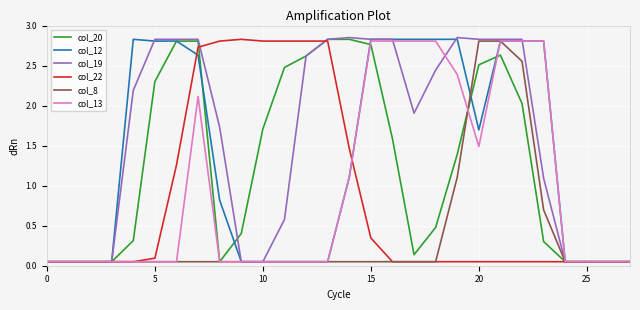

What are all the series names shown in the legend?

col_20, col_12, col_19, col_22, col_8, col_13